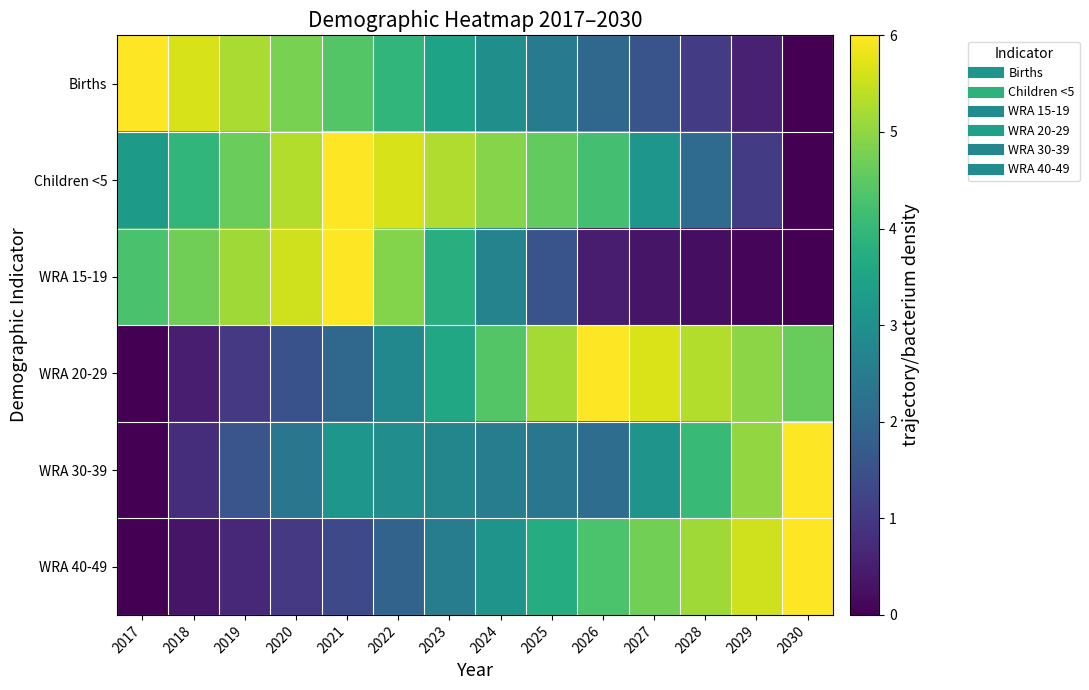

Reading left to right, transcribe all the data shown in this chart.

Births: 2017=6.0	2018=5.6	2019=5.2	2020=4.8	2021=4.4	2022=4.0	2023=3.5	2024=3.0	2025=2.5	2026=2.0	2027=1.6	2028=1.1	2029=0.5	2030=0.0
Children <5: 2017=3.3	2018=4.0	2019=4.6	2020=5.3	2021=6.0	2022=5.6	2023=5.3	2024=4.9	2025=4.6	2026=4.2	2027=3.1	2028=2.1	2029=1.0	2030=0.0
WRA 15-19: 2017=4.3	2018=4.7	2019=5.1	2020=5.6	2021=6.0	2022=4.9	2023=3.8	2024=2.7	2025=1.6	2026=0.5	2027=0.3	2028=0.2	2029=0.1	2030=0.0
WRA 20-29: 2017=0.0	2018=0.5	2019=1.0	2020=1.5	2021=2.0	2022=2.8	2023=3.6	2024=4.4	2025=5.2	2026=6.0	2027=5.7	2028=5.3	2029=5.0	2030=4.6
WRA 30-39: 2017=0.0	2018=0.8	2019=1.6	2020=2.4	2021=3.2	2022=3.0	2023=2.7	2024=2.5	2025=2.3	2026=2.1	2027=3.1	2028=4.1	2029=5.0	2030=6.0
WRA 40-49: 2017=0.0	2018=0.3	2019=0.7	2020=1.0	2021=1.3	2022=1.9	2023=2.5	2024=3.1	2025=3.7	2026=4.3	2027=4.7	2028=5.2	2029=5.6	2030=6.0